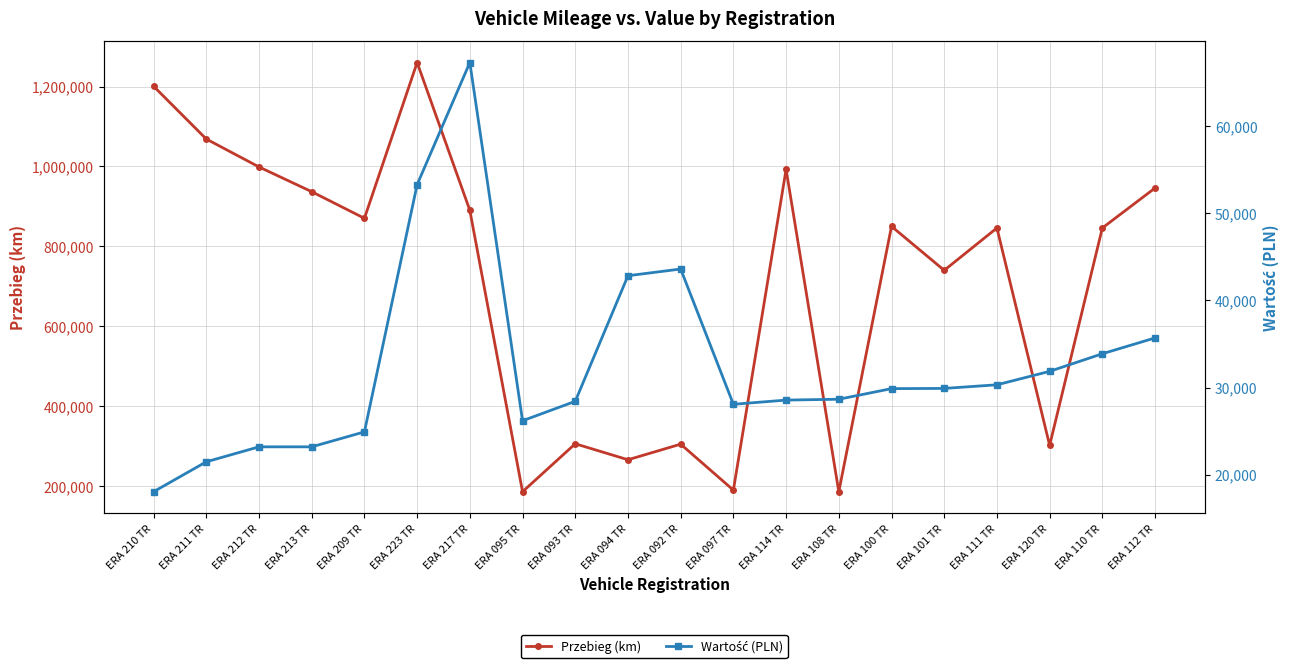

True or false: Przebieg (km) and Wartość (PLN) intersect in this chart.

False